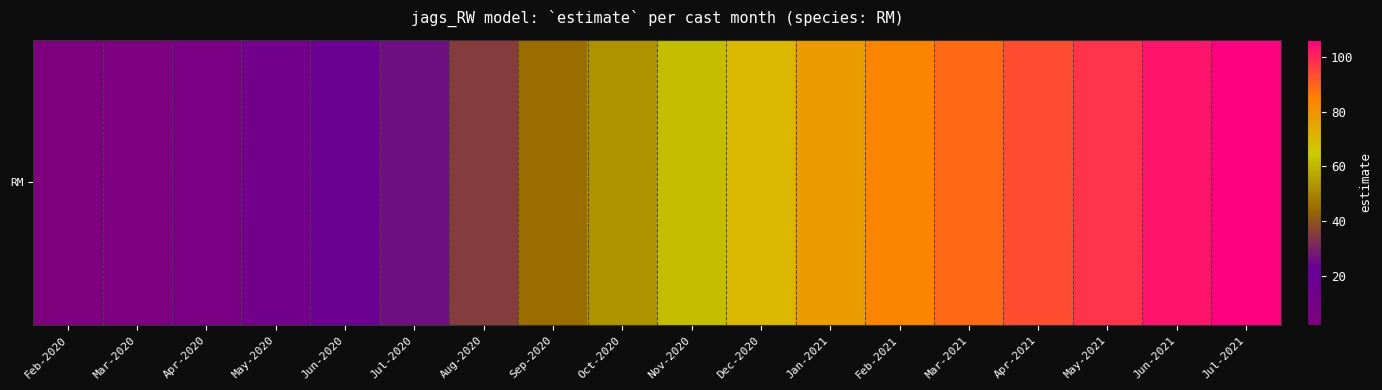

What is the difference between the values at Dec-2020 and Feb-2021?

13.3